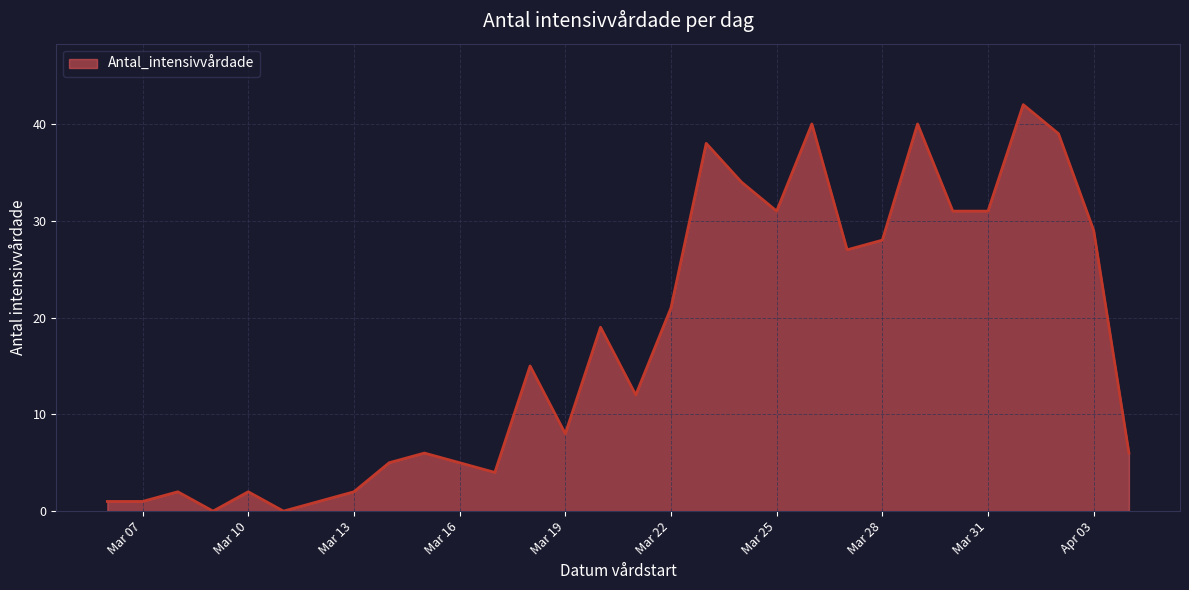

Count the number of data series in this chart.

1